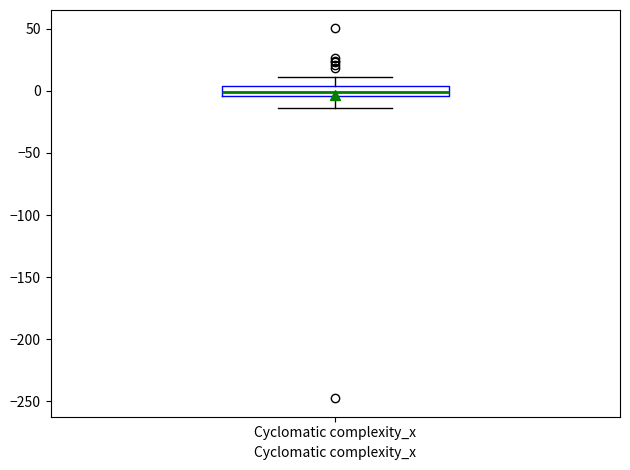

Read this box plot against the y-axis: the position of the median line, the range covered by the box, and the ends of both whiskers. The values are not printed on the chart, so give them approximately, as read against the axis.

median 0, box -5 to 5, whiskers -15 to 10